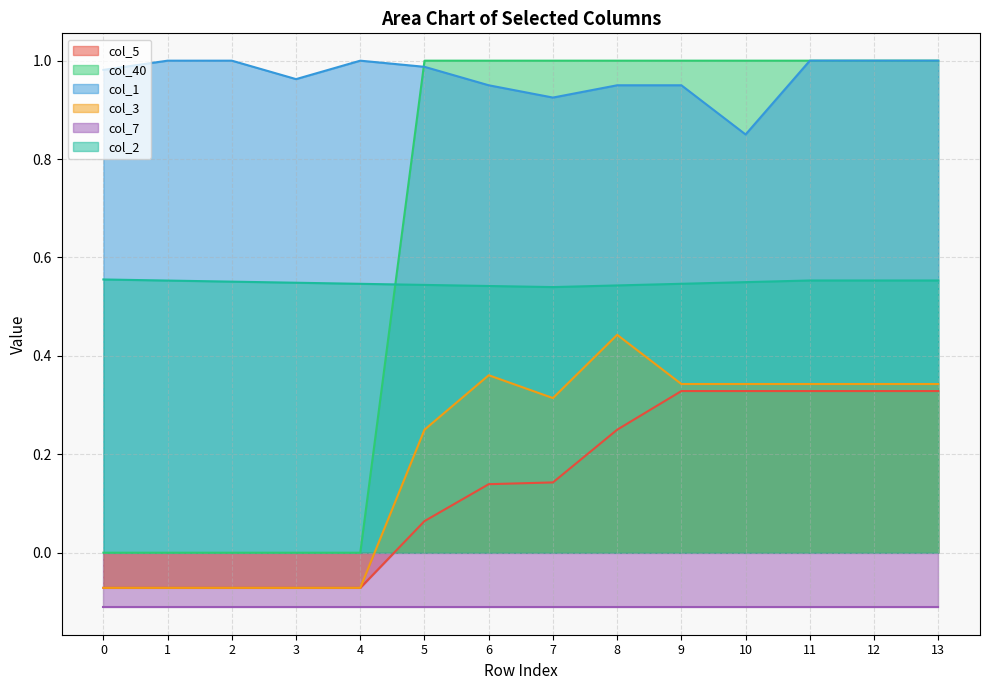

True or false: col_2 and col_3 cross at least once.

False